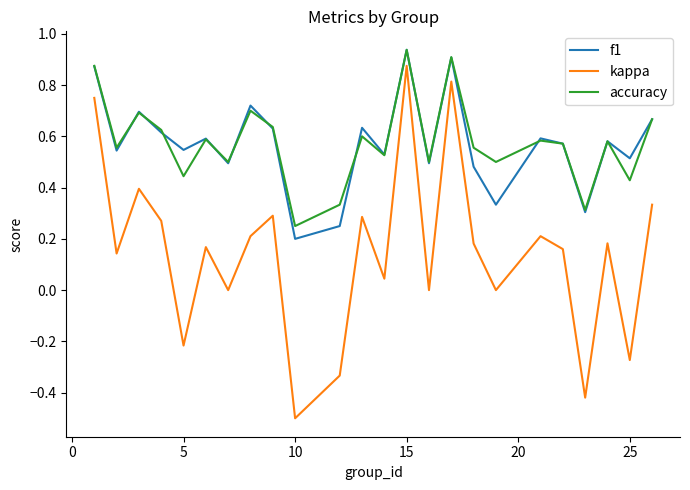

True or false: accuracy and kappa intersect in this chart.

False